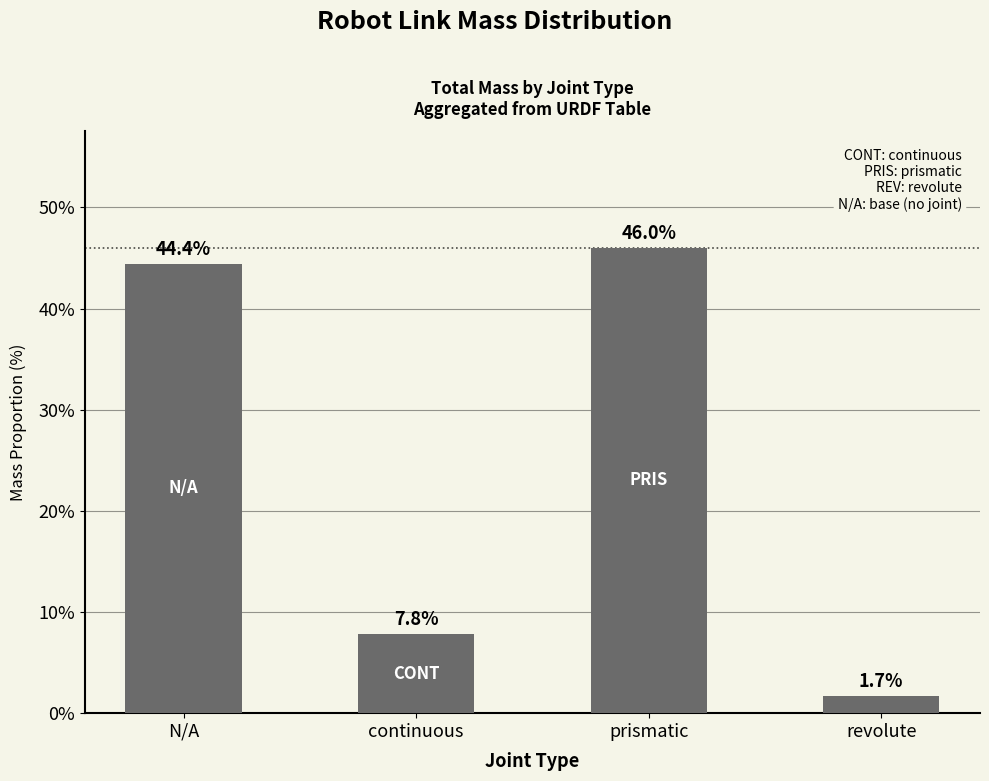

Where does the data first go above 44?

N/A